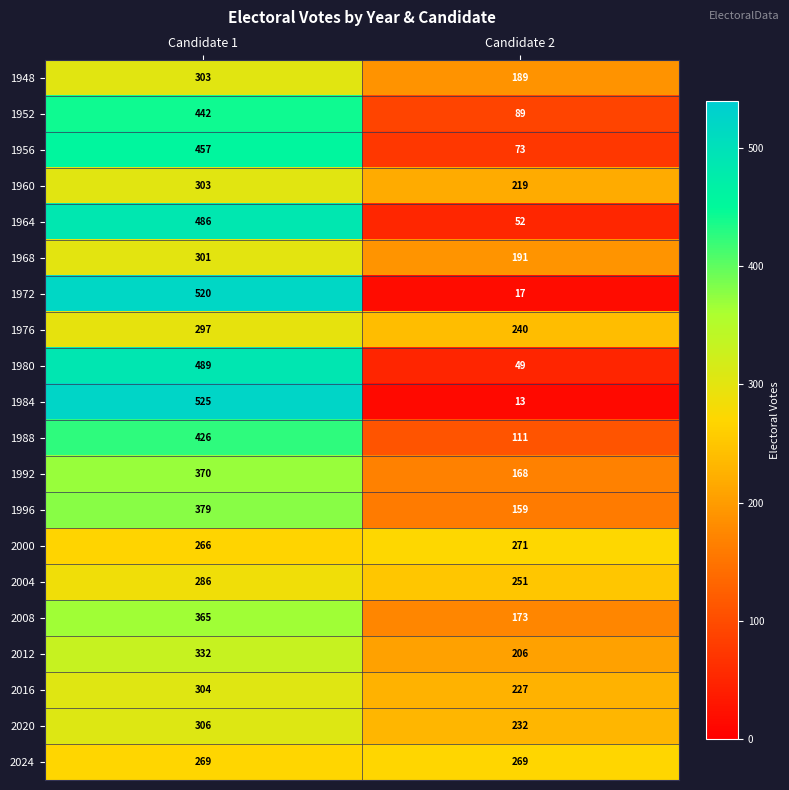

True or false: 2008 has a value of 77 at Candidate 2.

False